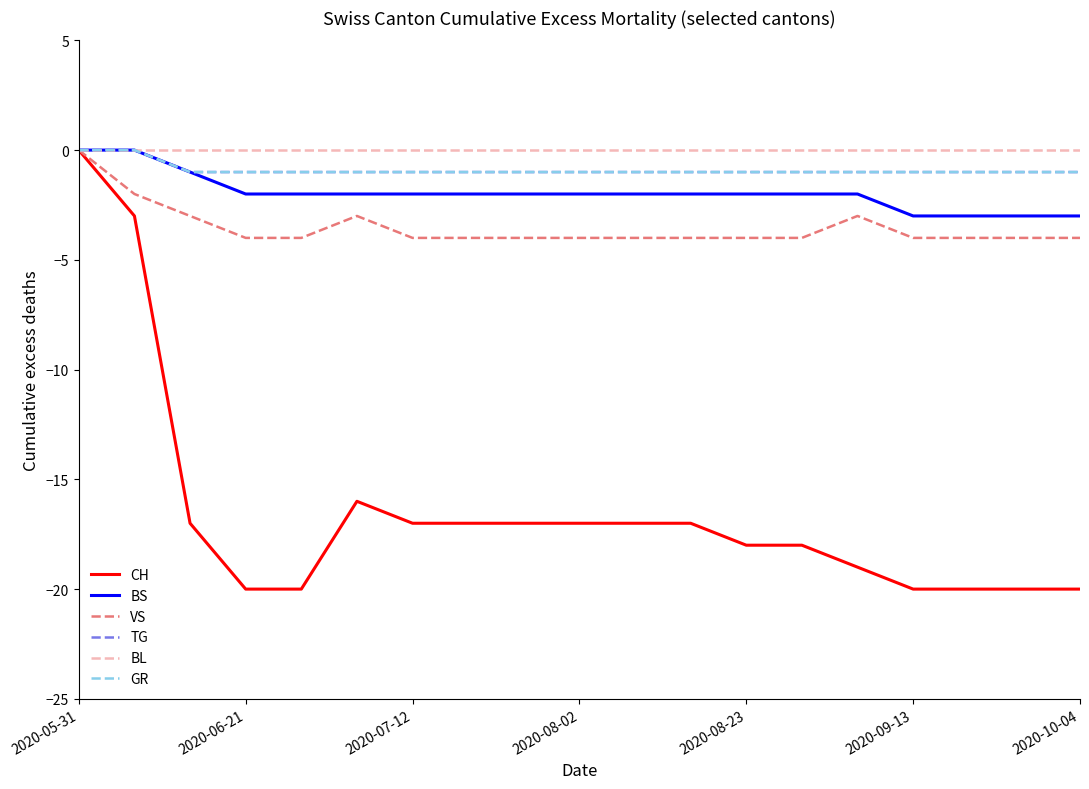

Does the chart have visible grid lines?

No